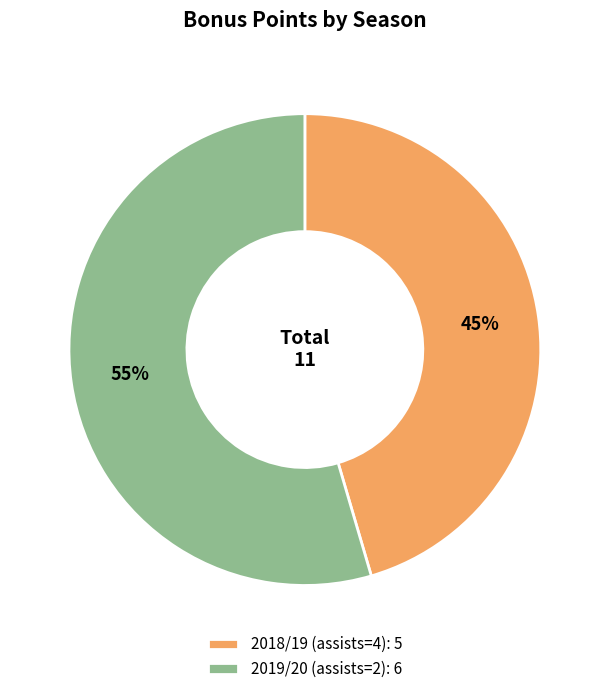

What percentage is the 2018/19 (assists=4) slice, to the nearest percent?

45%